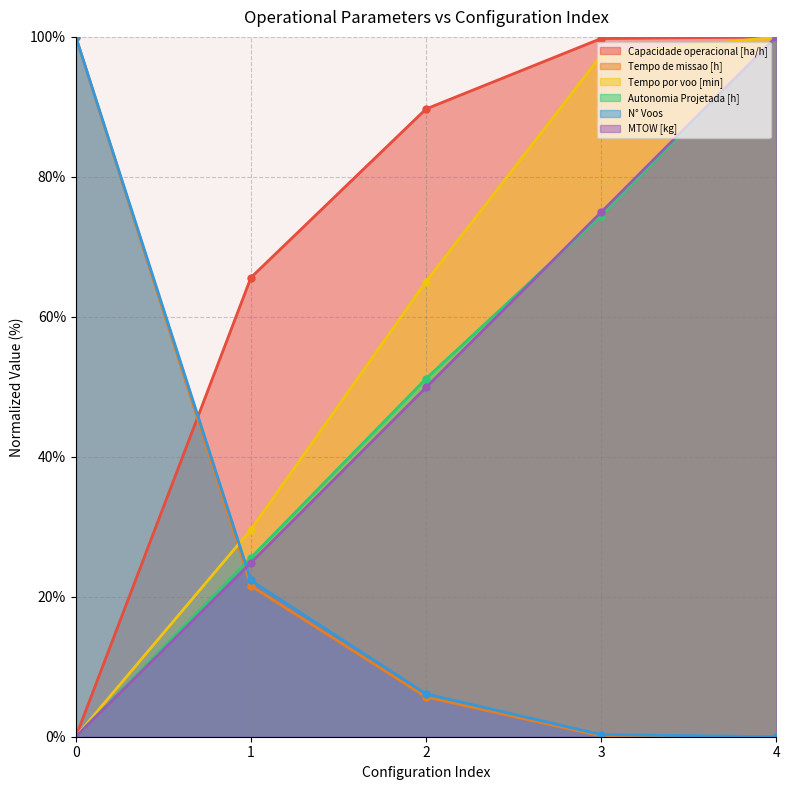

What is the total value across all series at 2?

267.6